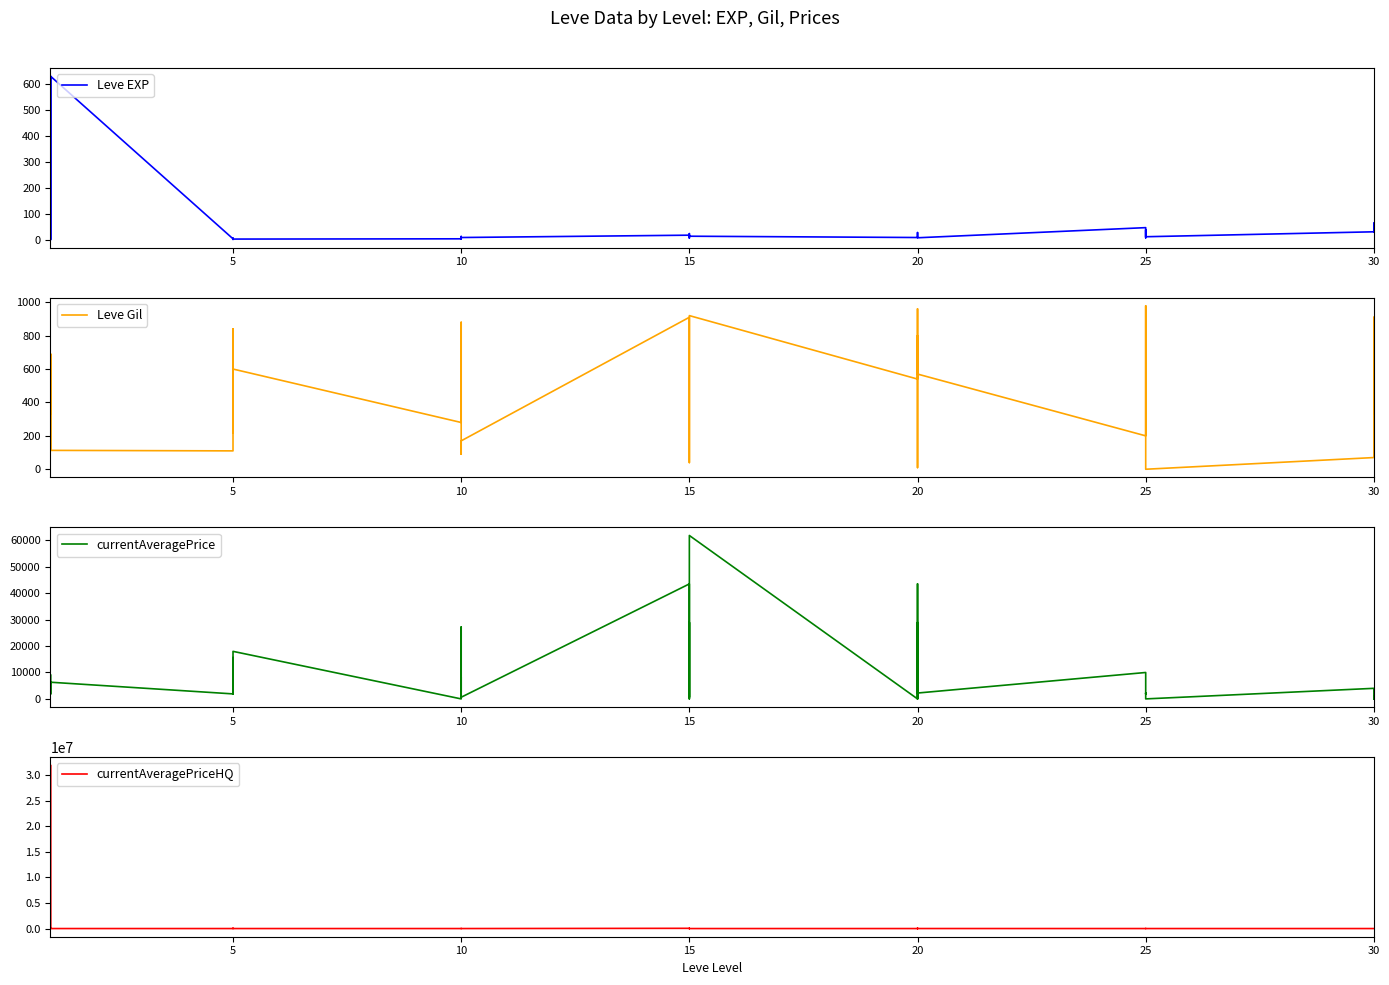

List the series in order of their peak value, lowest first.

Leve EXP, Leve Gil, currentAveragePrice, currentAveragePriceHQ